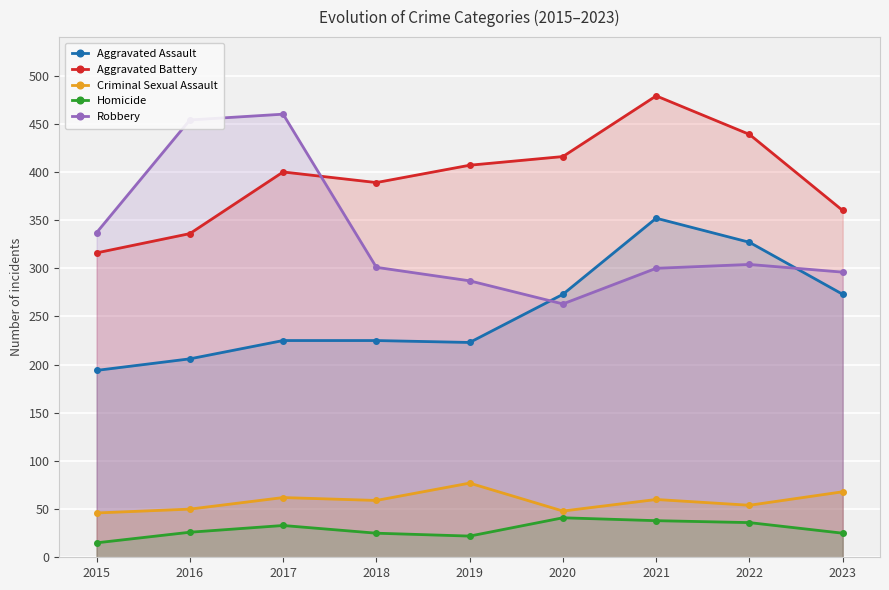

At which category does Criminal Sexual Assault reach its first local peak?

2017